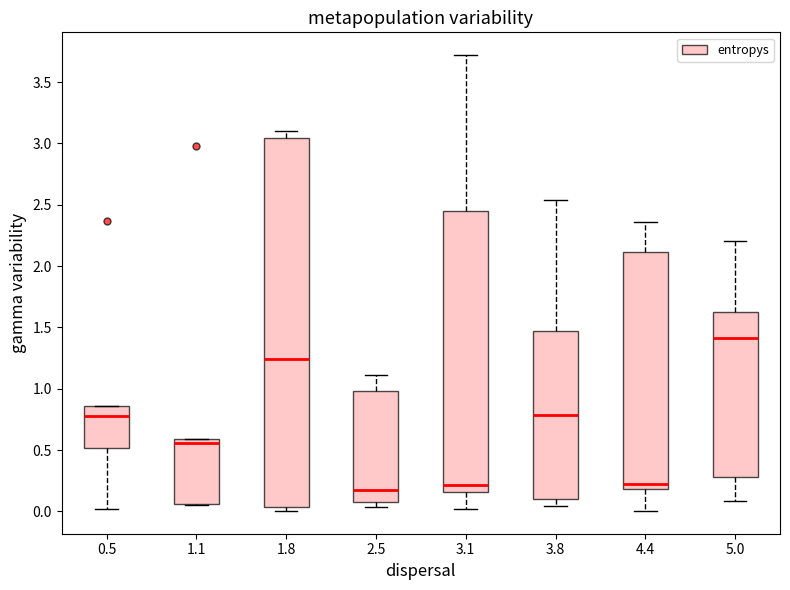

Reading left to right, read every box against the y-axis: the position of its median line, the range the box covers, and the ends of its whiskers. The values are not printed on the chart, so give them approximately, as read against the axis.

0.5: median 0.80, box 0.50 to 0.85, whiskers 0.00 to 0.85
1.1: median 0.55, box 0.05 to 0.60, whiskers 0.05 to 0.60
1.8: median 1.25, box 0.05 to 3.05, whiskers 0.00 to 3.10
2.5: median 0.15, box 0.05 to 1.00, whiskers 0.05 (just below the box's lower edge) to 1.10
3.1: median 0.20, box 0.15 to 2.45, whiskers 0.00 to 3.70
3.8: median 0.80, box 0.10 to 1.45, whiskers 0.05 to 2.55
4.4: median 0.20 (just above the box's lower edge), box 0.20 to 2.10, whiskers 0.00 to 2.35
5.0: median 1.40, box 0.30 to 1.65, whiskers 0.10 to 2.20